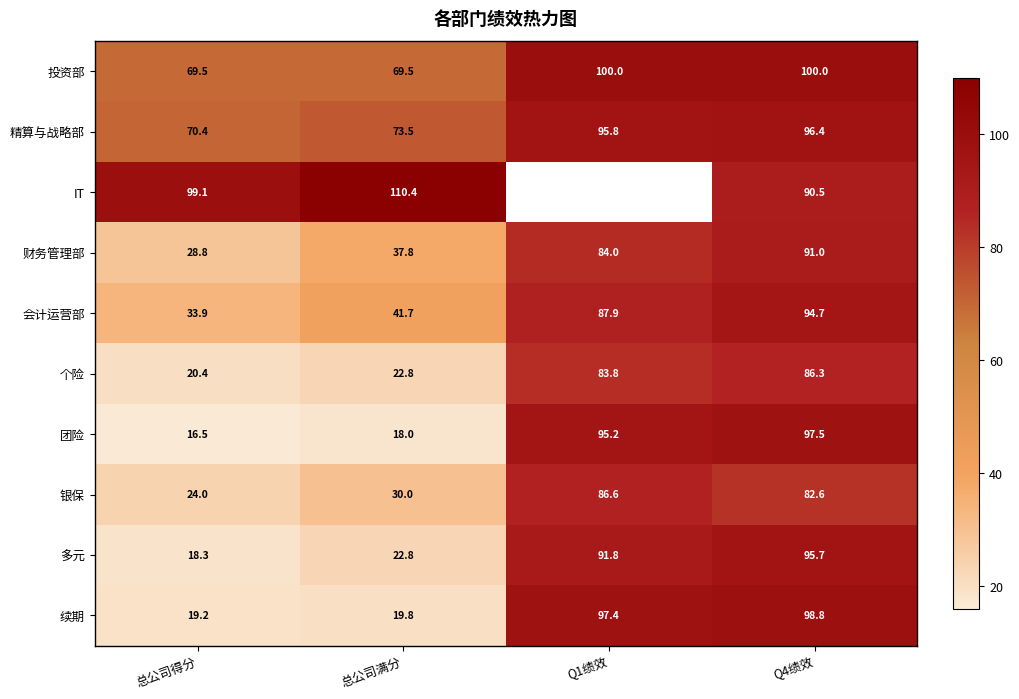

At how many categories does at least one series exceed 103?

1